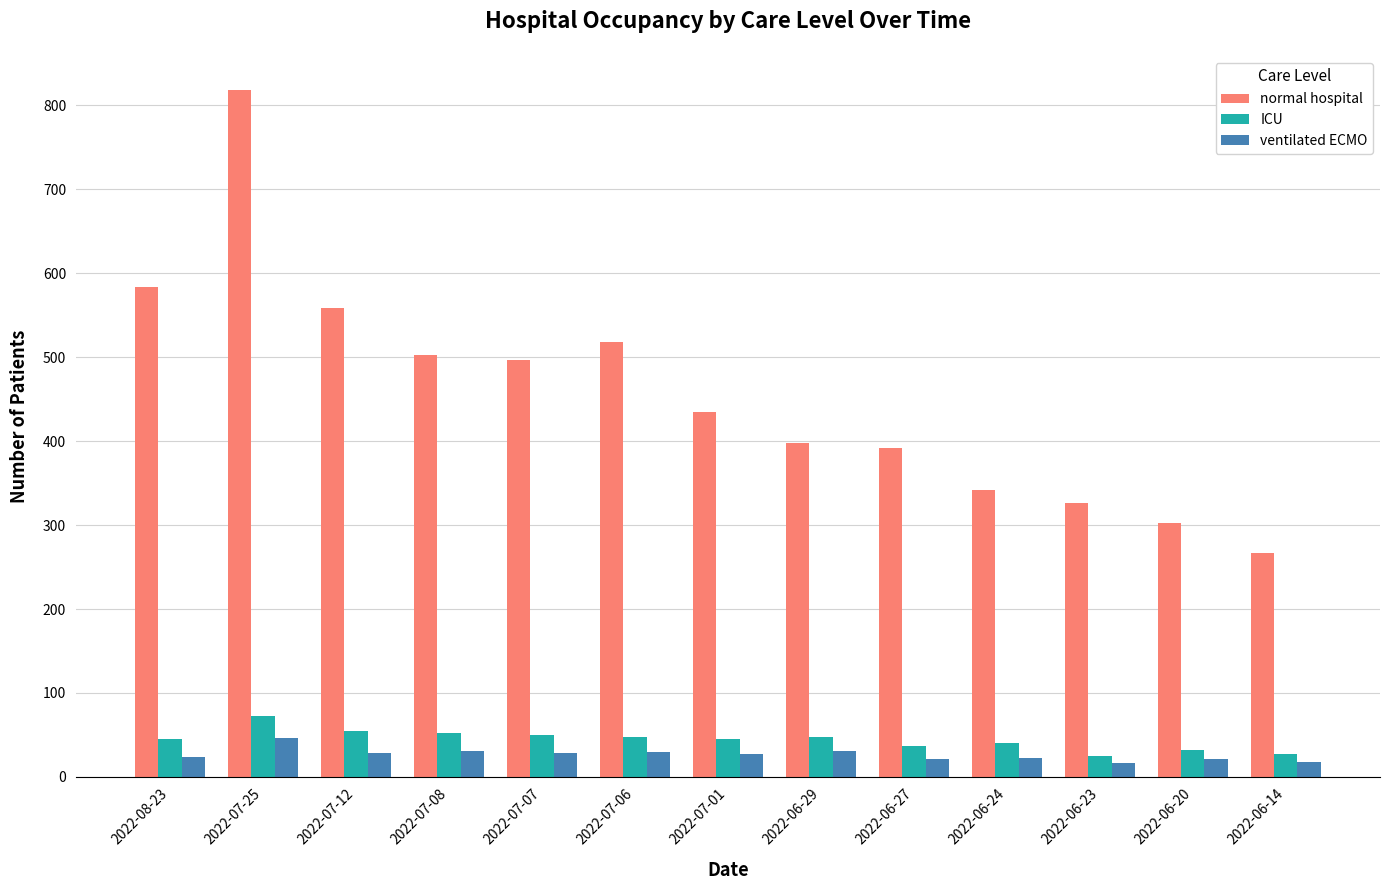

Is it true that ICU equals 118 at 2022-07-25?

False